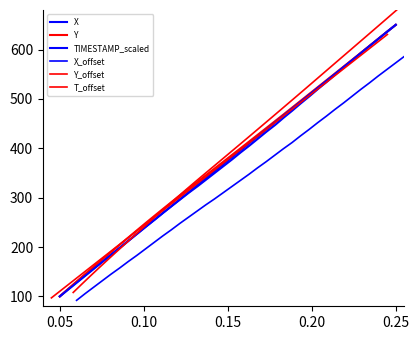

What is the minimum value shown in the chart?

92.0